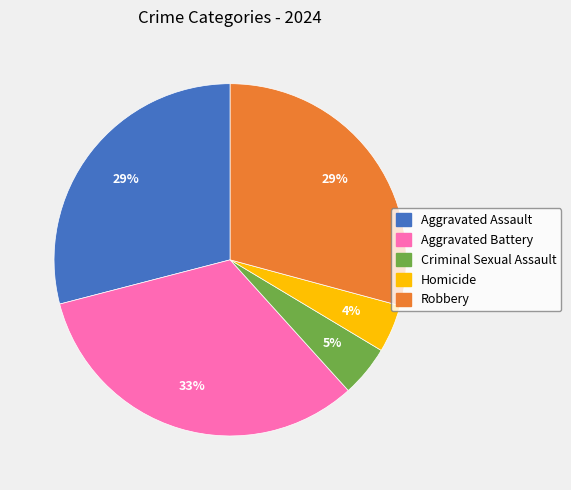

Does Homicide account for over 50% of the chart?

No